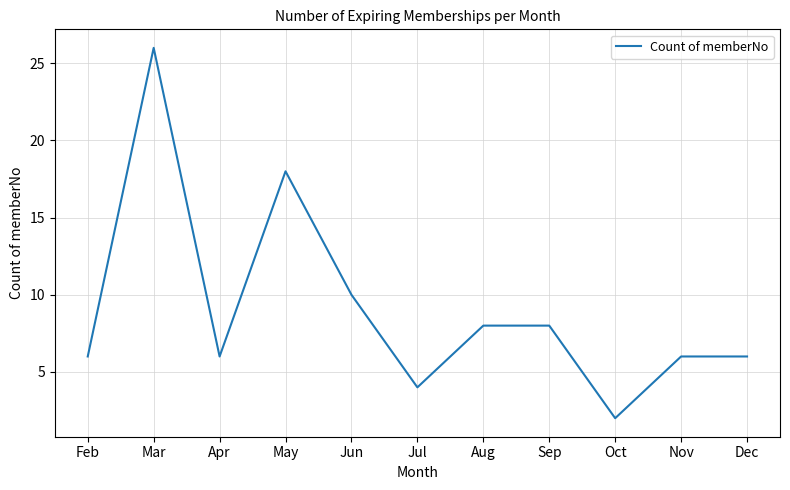

True or false: the data has more than 1 interior local peaks.

True